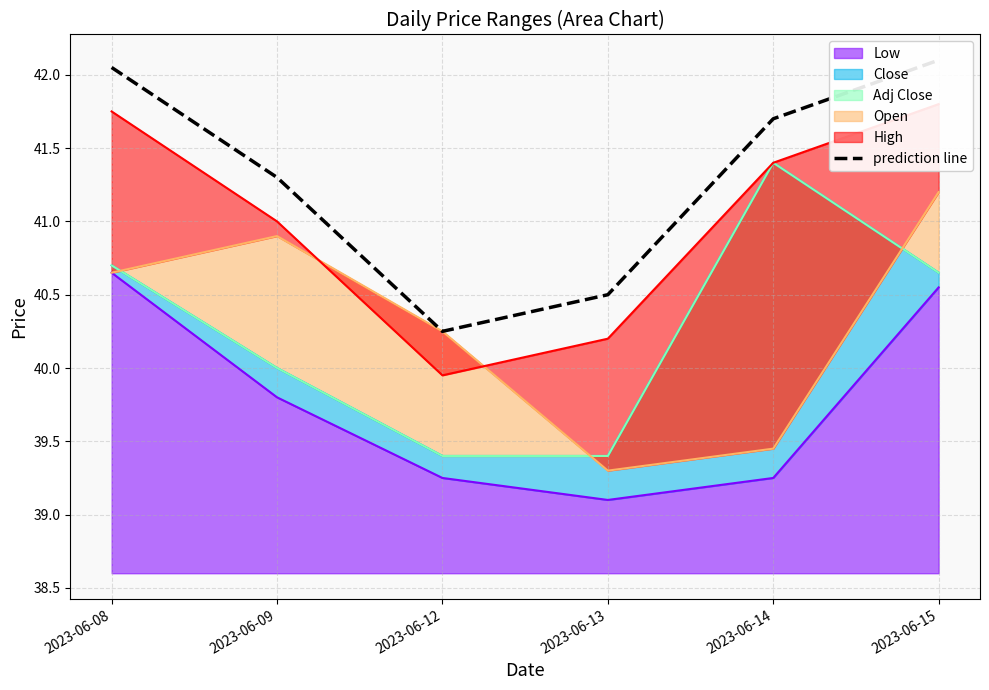

What is the sum of the values at 2023-06-09 and 2023-06-15?

83.4